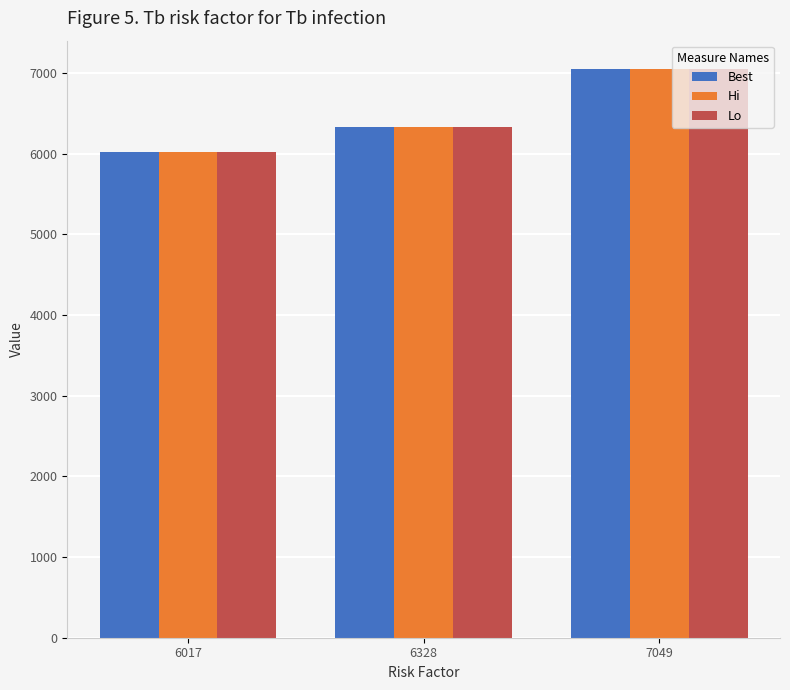

Rank the categories by Lo value from highest to lowest.

7049, 6328, 6017